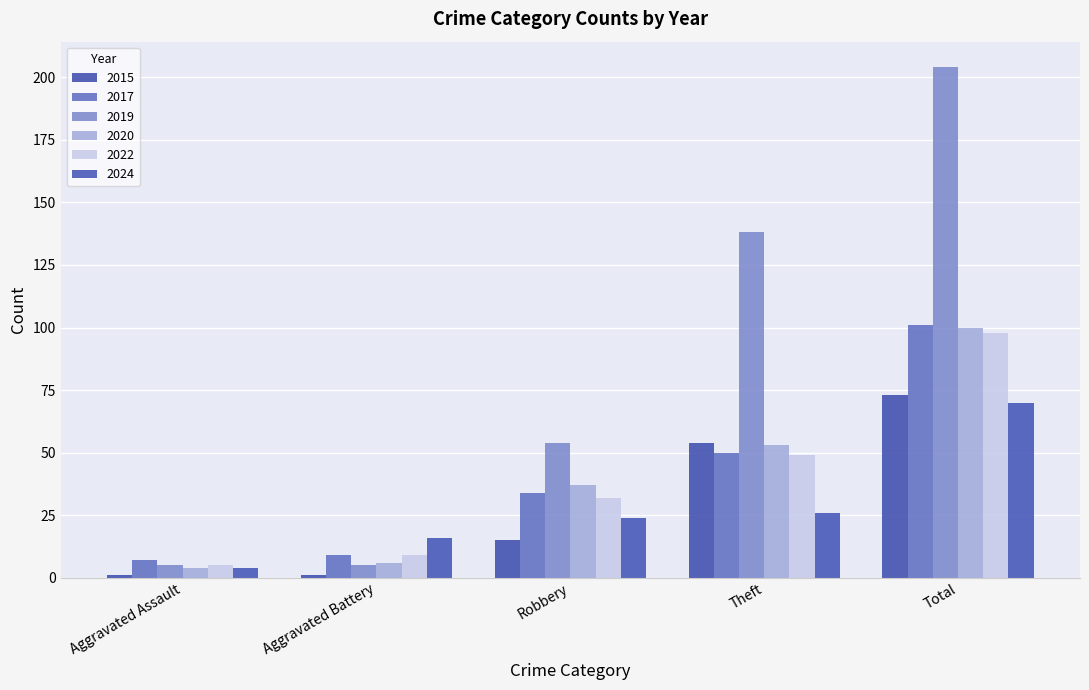

Read the 2020 value at Total, to the nearest 5.

100